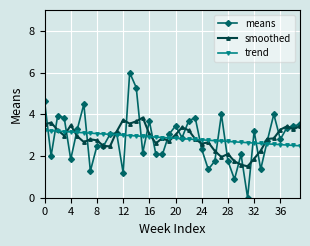

What is the lowest value of the trend series?

2.5